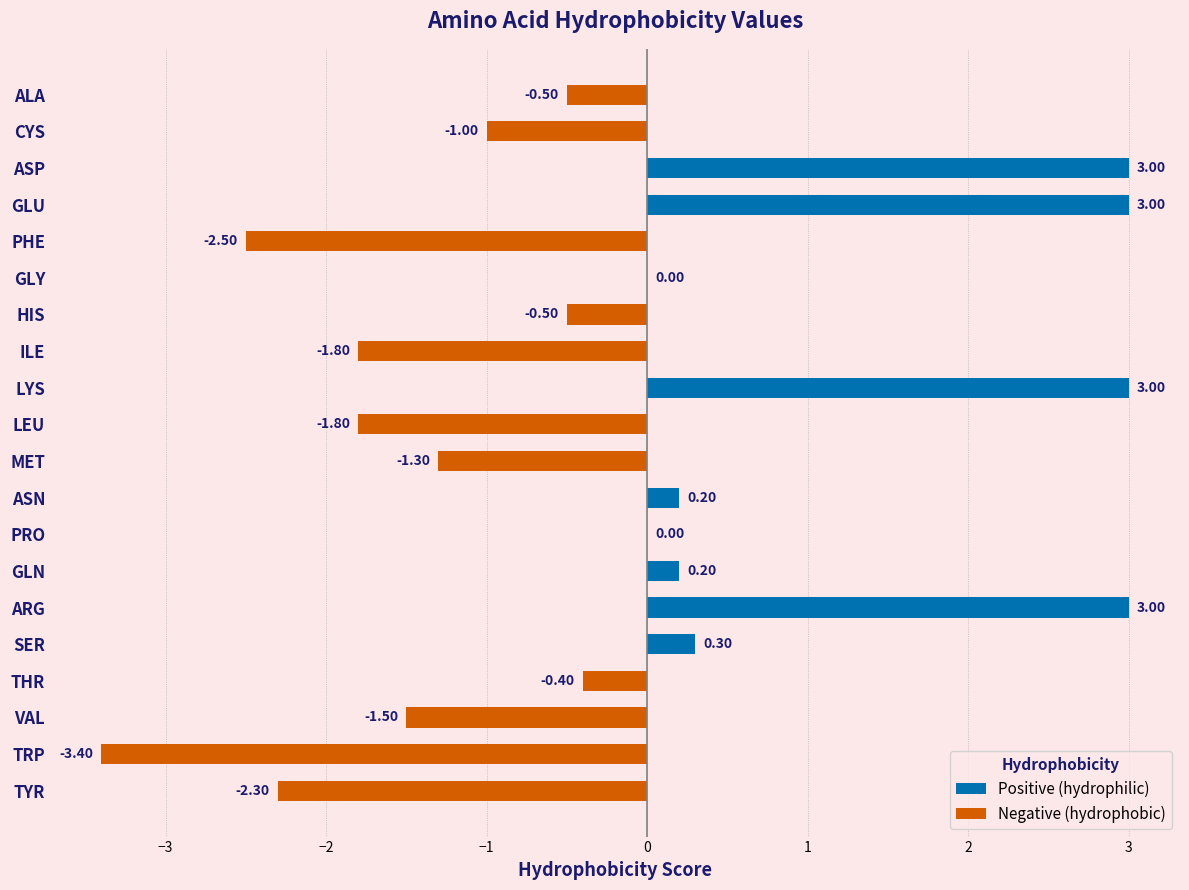

True or false: Positive (hydrophilic) has a value of 0.0 at TRP.

True